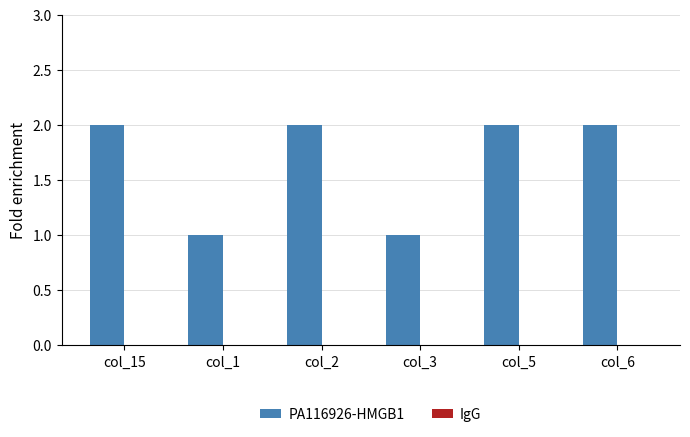

Does the chart contain any negative values?

No